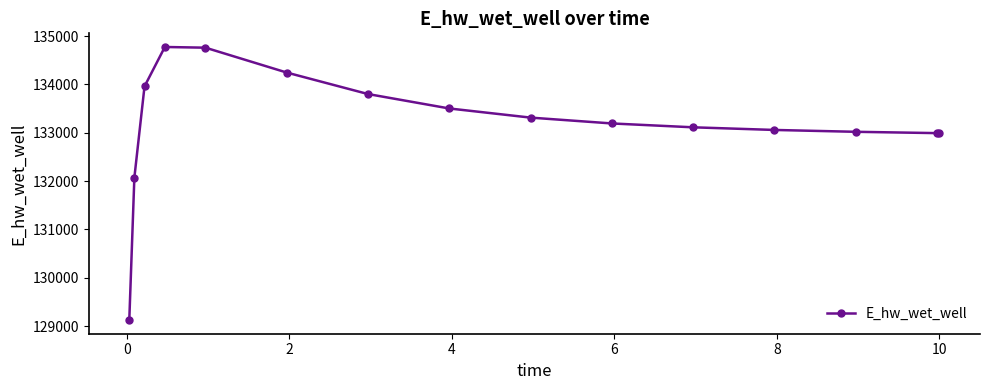

What is the sum of all values?

1997911.6